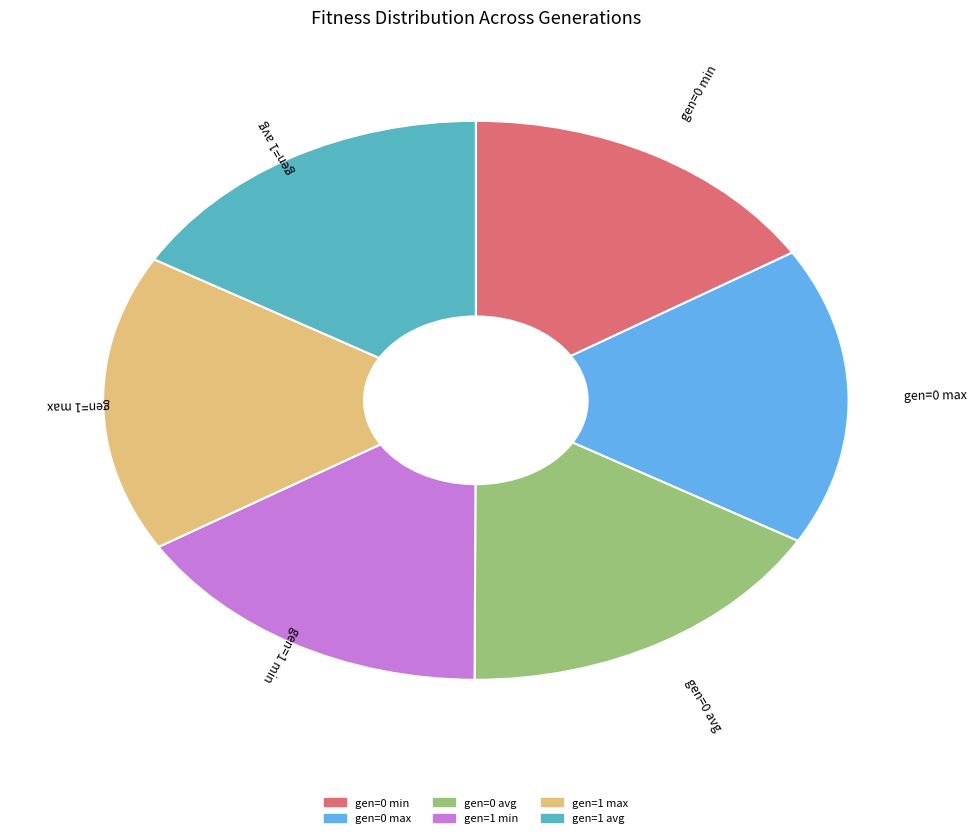

Which has a higher value, gen=1 max or gen=0 min?

gen=1 max